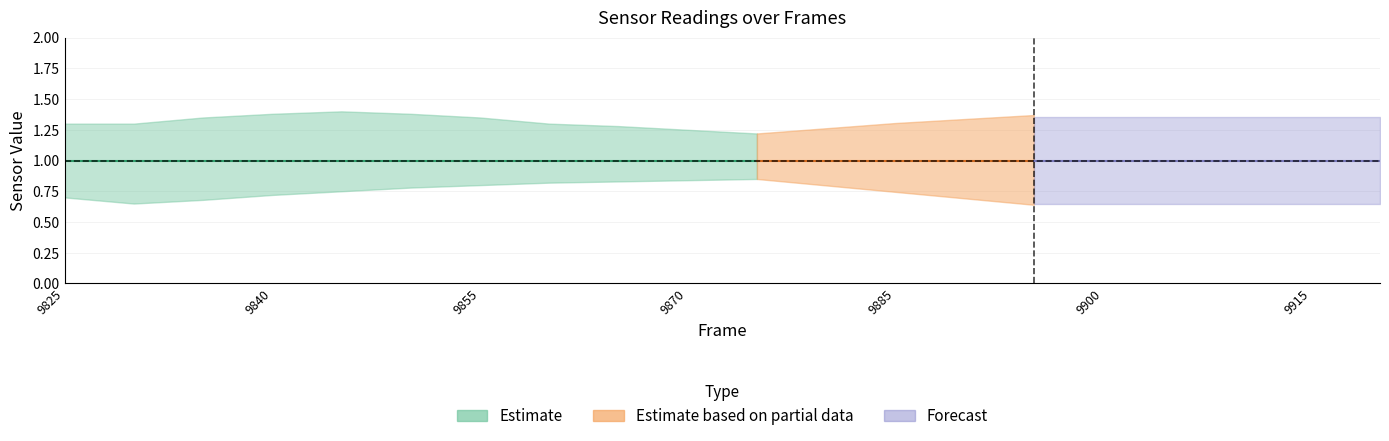

Does the chart display data point markers on the line(s)?

No